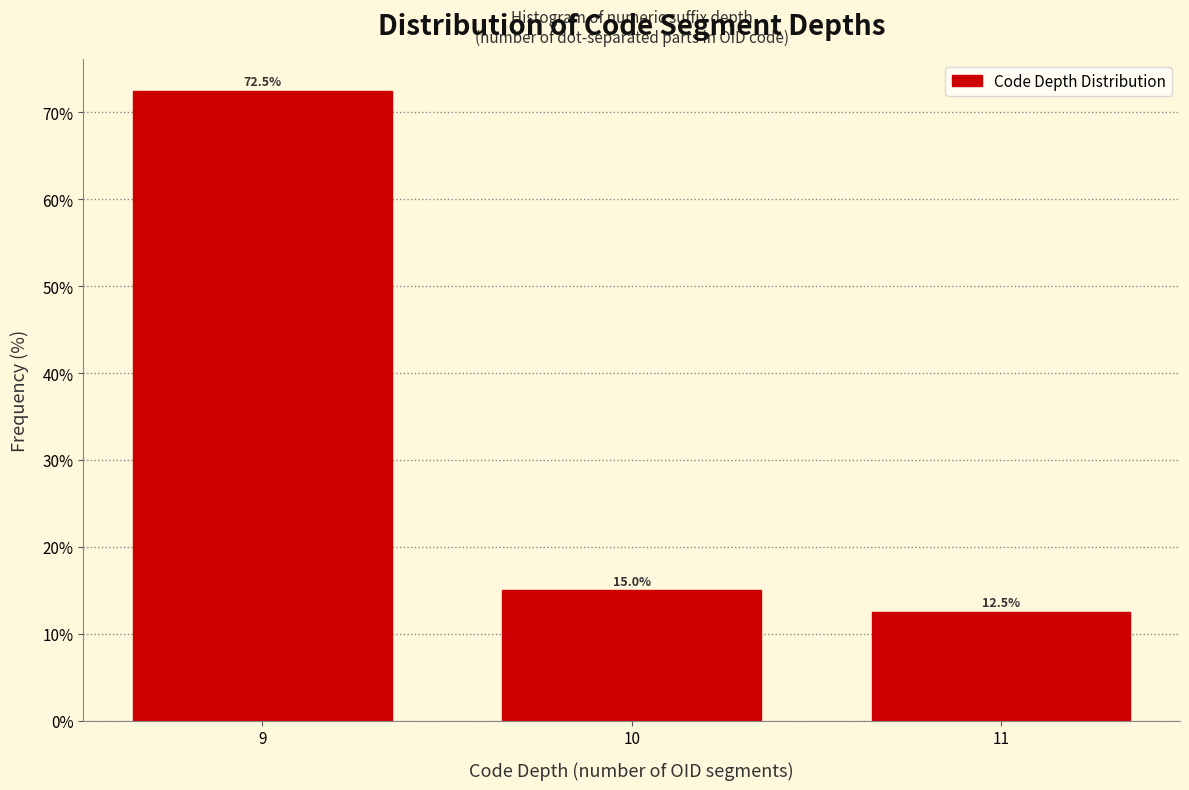

Reading left to right, extract all data points from this chart.

72.5	15.0	12.5